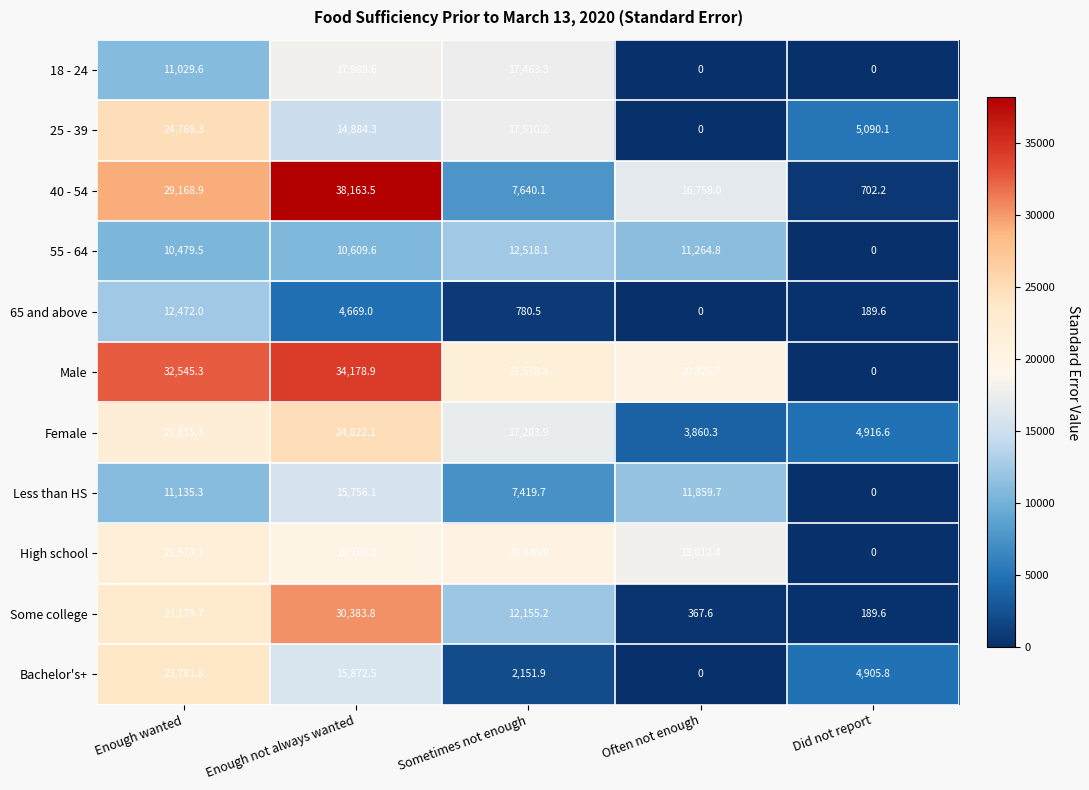

What is the highest value of the Female series?

24822.1